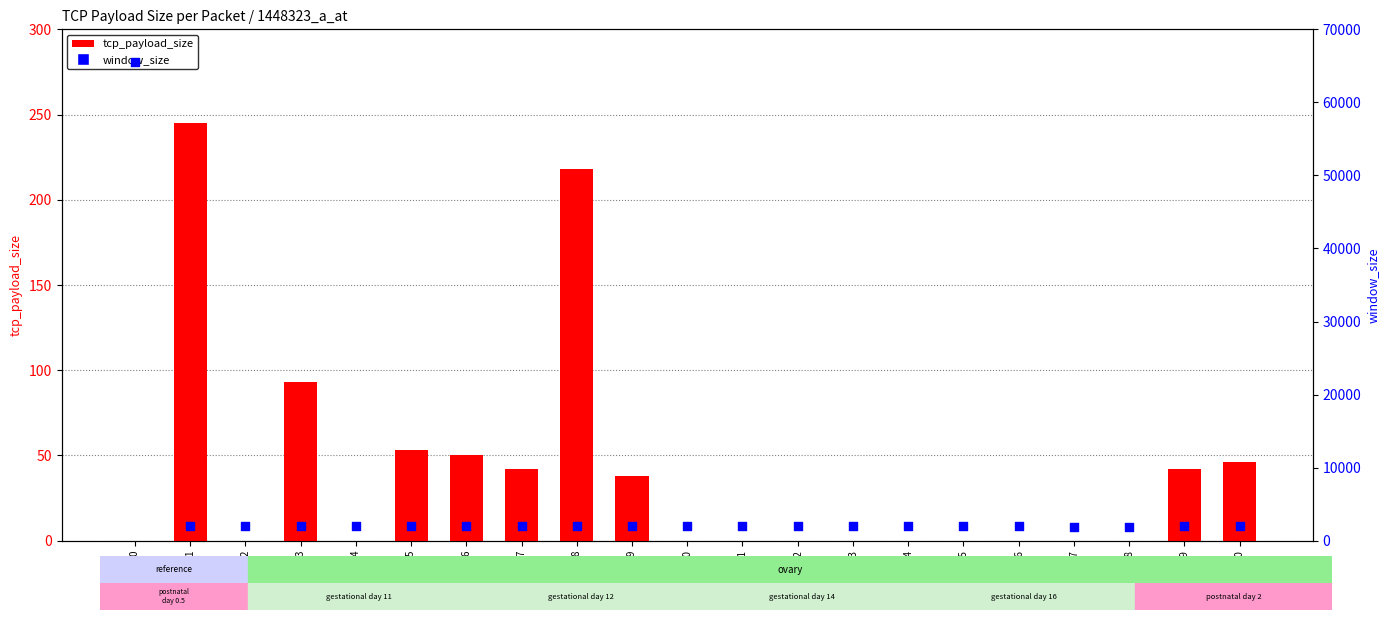

Is the value of tcp_payload_size at 19 greater than the value of window_size at 5?

No